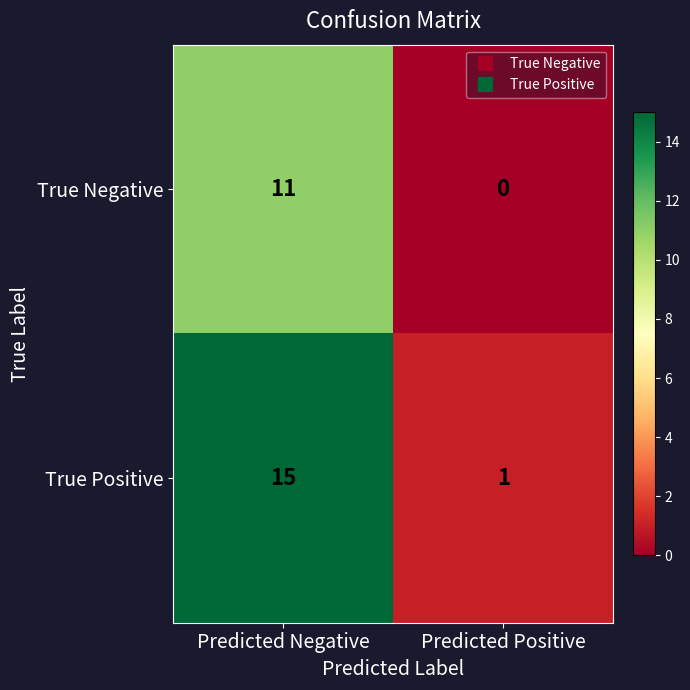

Which series has the largest range (max minus min)?

True Positive